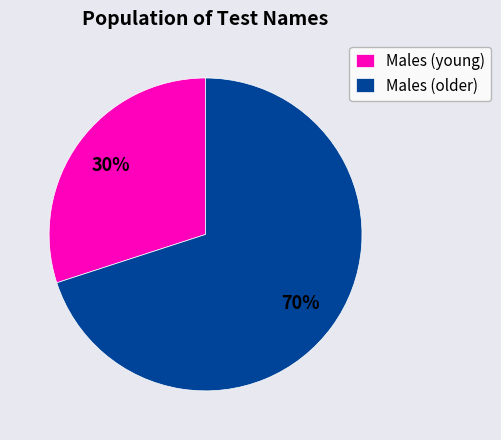

To the nearest percent, what is the average slice percentage?

50%